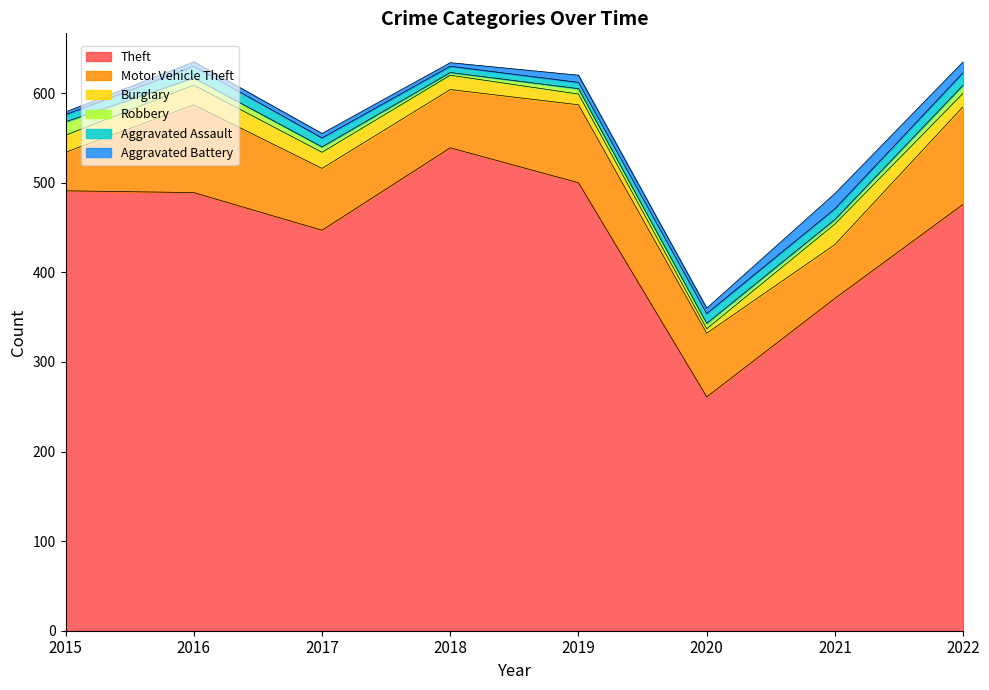

True or false: Theft and Aggravated Battery intersect in this chart.

False